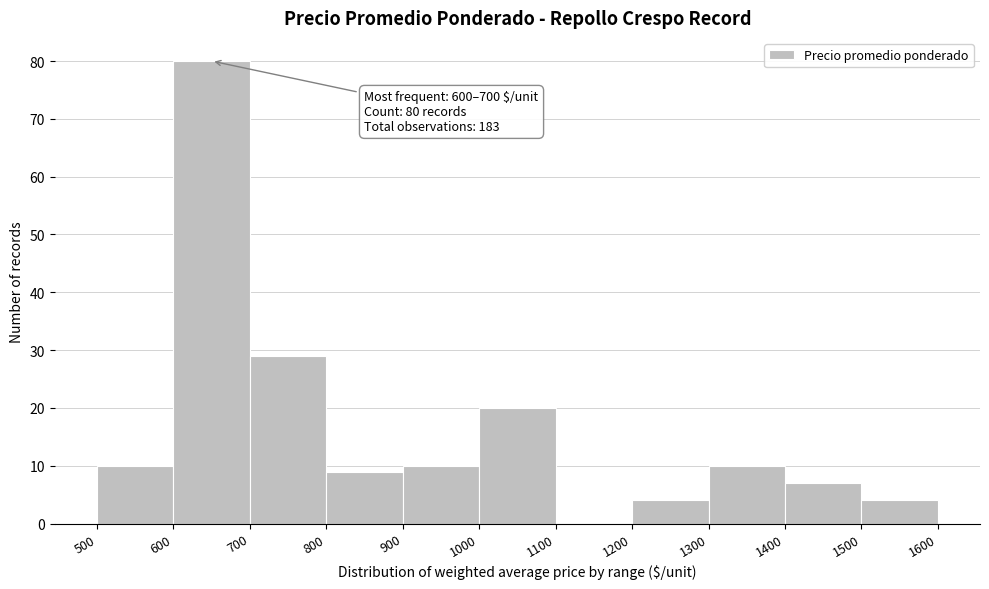

Which range on the x-axis has the tallest bar?

600 to 700